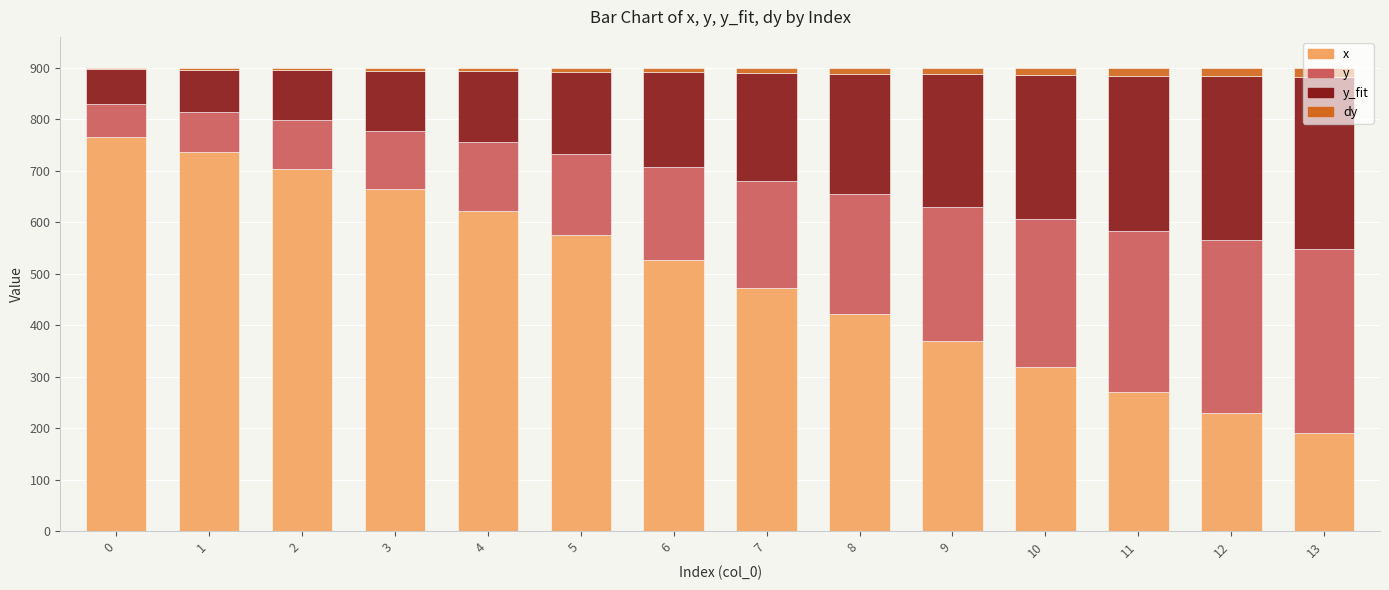

How many bars are there in total?

14